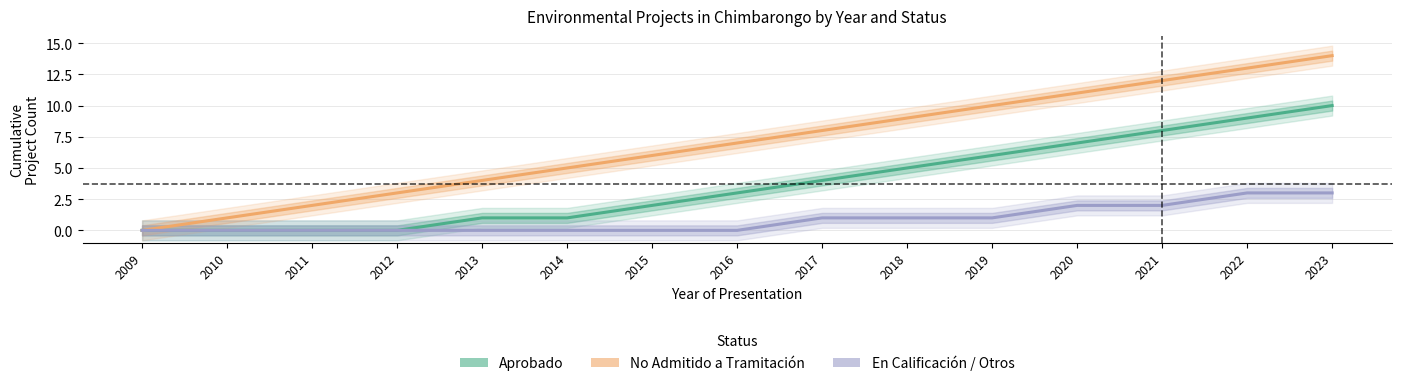

True or false: No Admitido a Tramitación and En Calificación / Otros cross at least once.

False